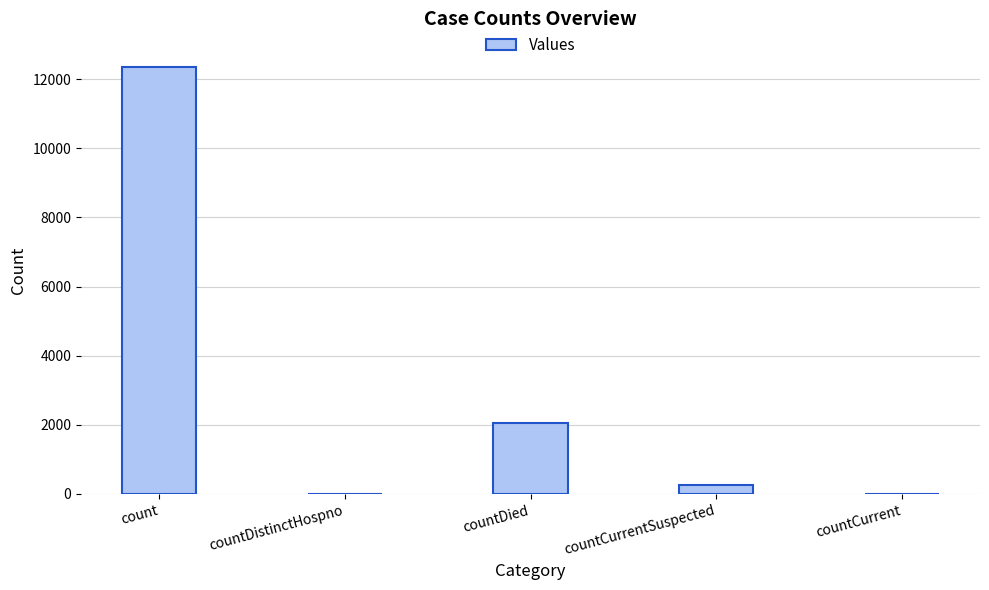

What is the sum of the values at countDistinctHospno and countCurrentSuspected?

266